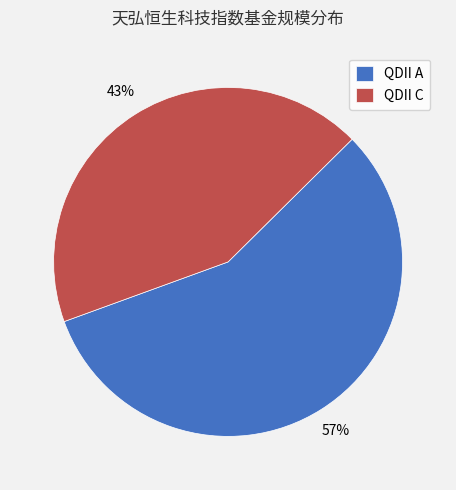

What is the majority slice?

QDII A